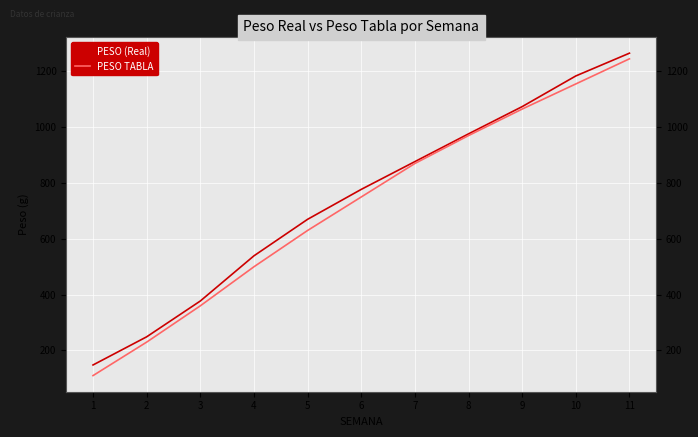

Reading left to right, extract all data points from this chart.

PESO (Real): 148.1	249.0	377.3	539.2	670.0	777.2	876.7	976.1	1073.7	1183.6	1265.2
PESO TABLA: 110.0	230.0	360.0	500.0	630.0	750.0	870.0	970.0	1065.0	1155.0	1245.0